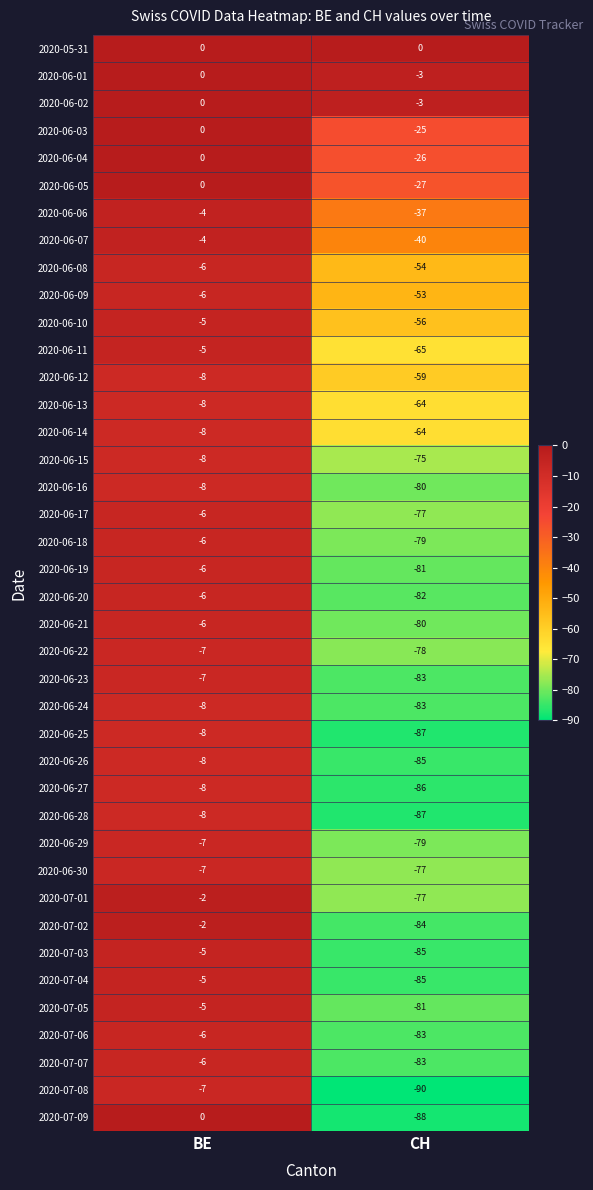

The value of 2020-06-17 at BE is -8. True or false?

False